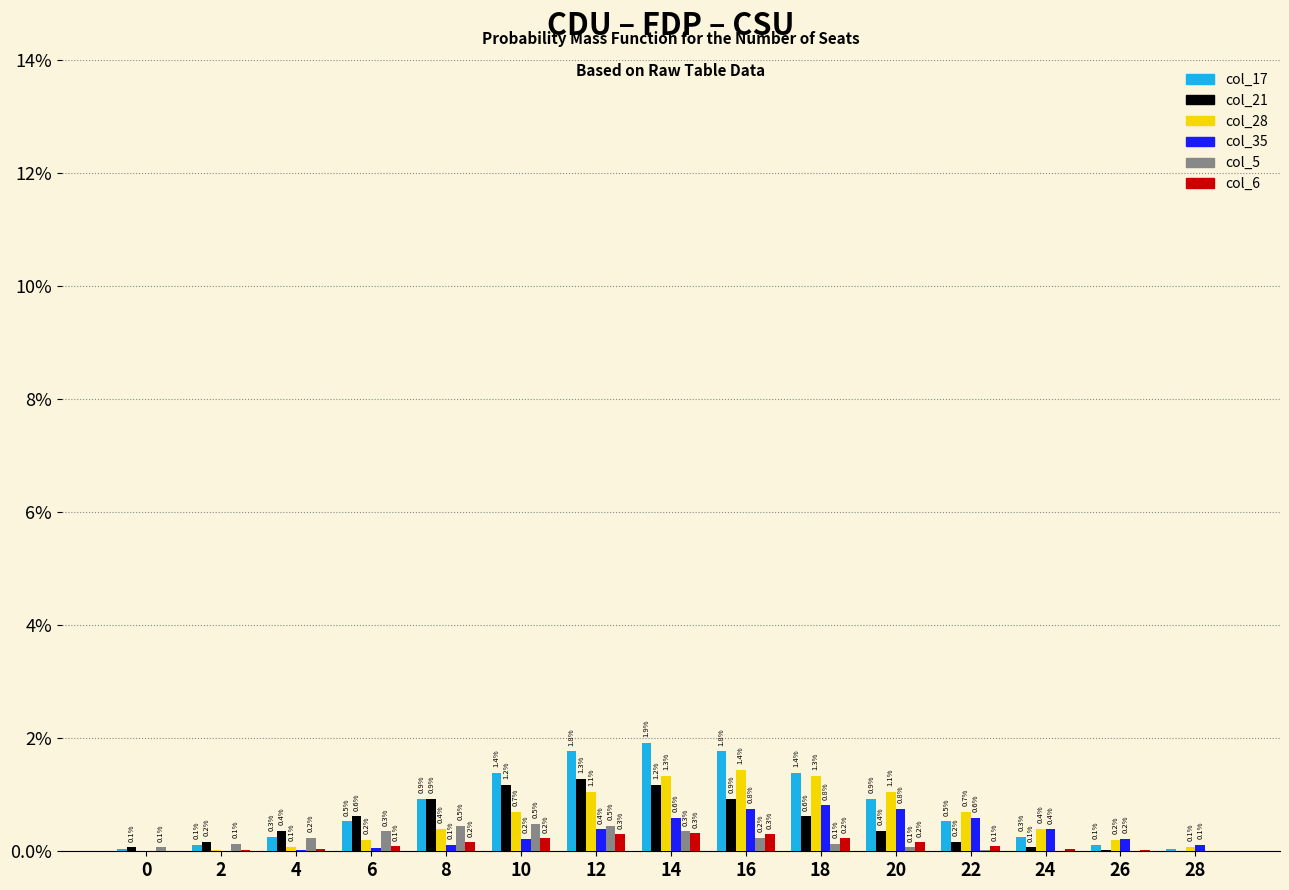

What is the highest value of the col_35 series?

0.8